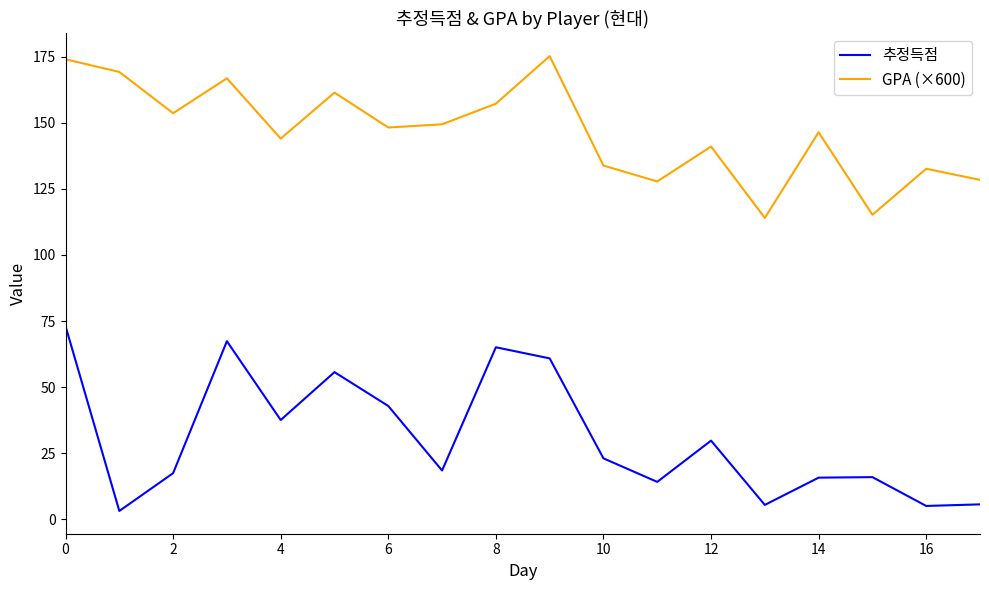

Rank the series by their average value, from highest to lowest.

GPA (×600), 추정득점